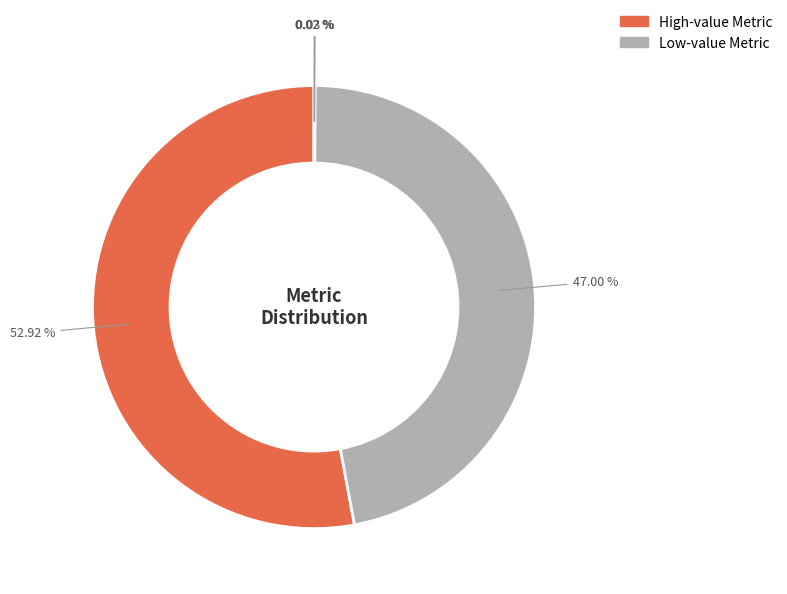

How many segments does this pie chart have?

5